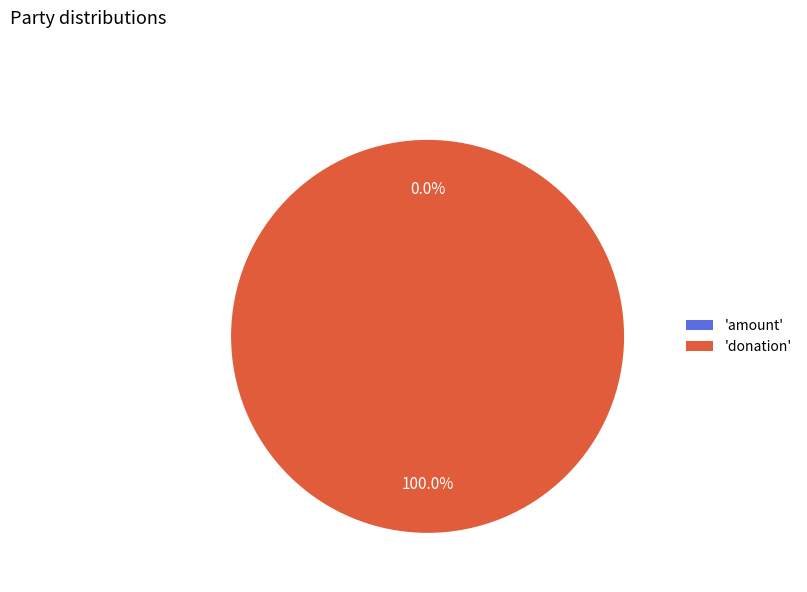

How many slices are in this pie chart?

2